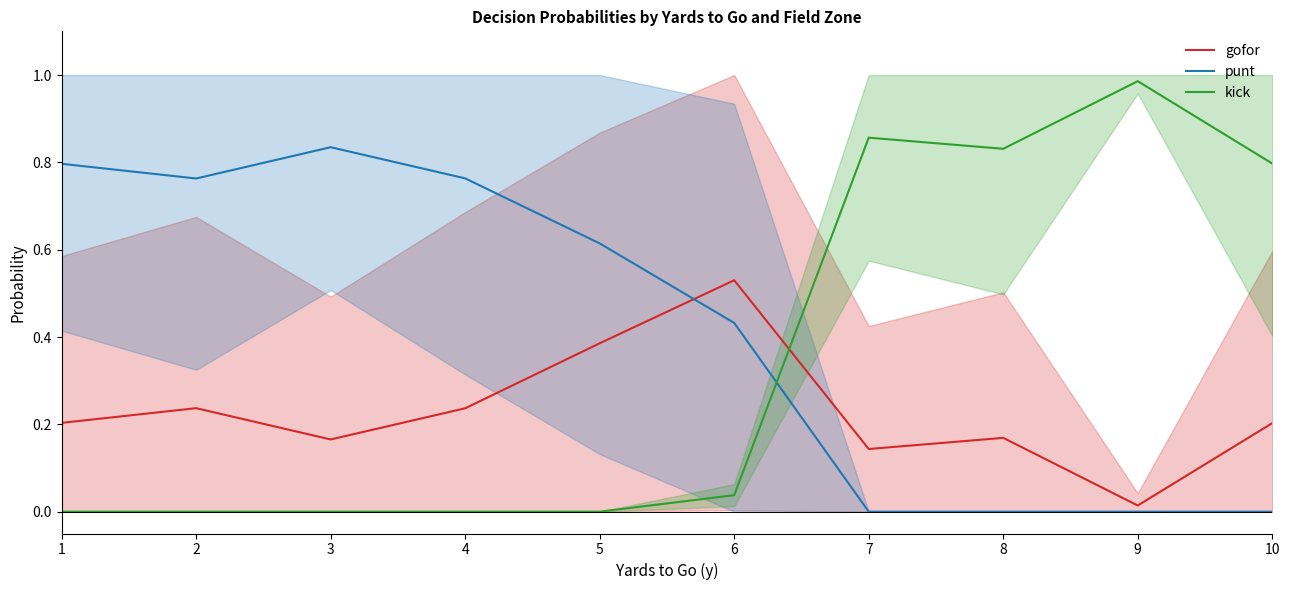

True or false: kick and gofor intersect in this chart.

True